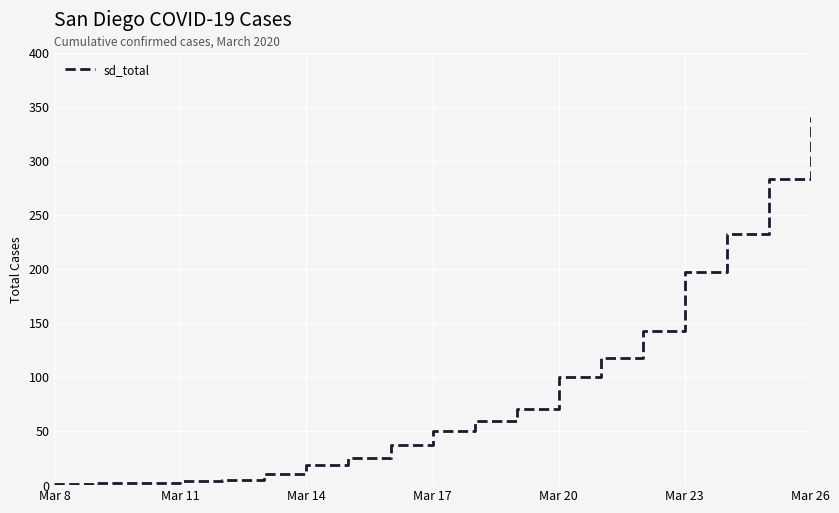

What is the maximum value shown in the chart?

341